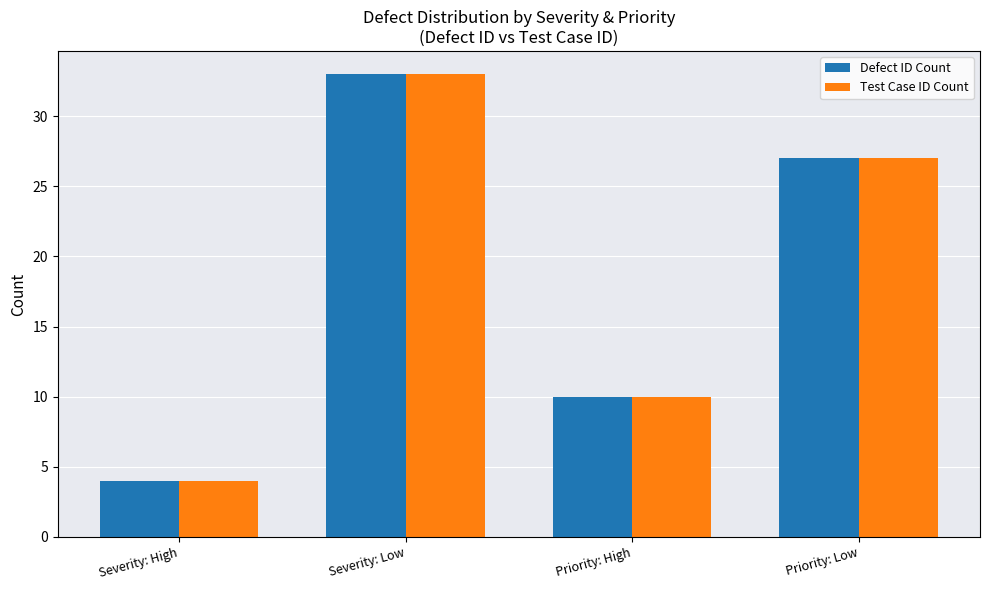

Is the value of Test Case ID Count at Severity: Low greater than the value of Defect ID Count at Severity: High?

Yes